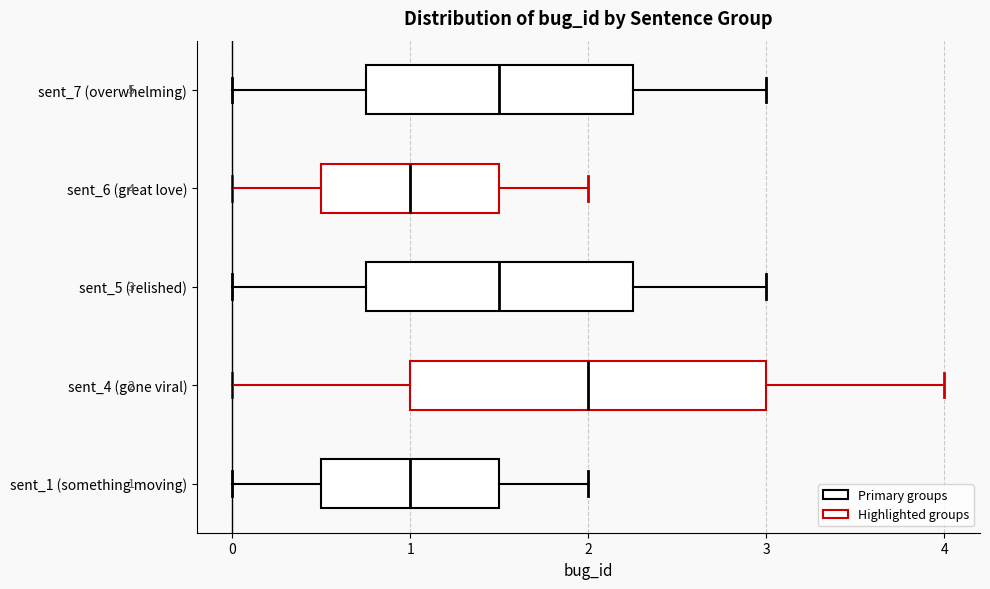

Which box is the widest, from its left edge to its right edge?

sent_4 (gone viral)